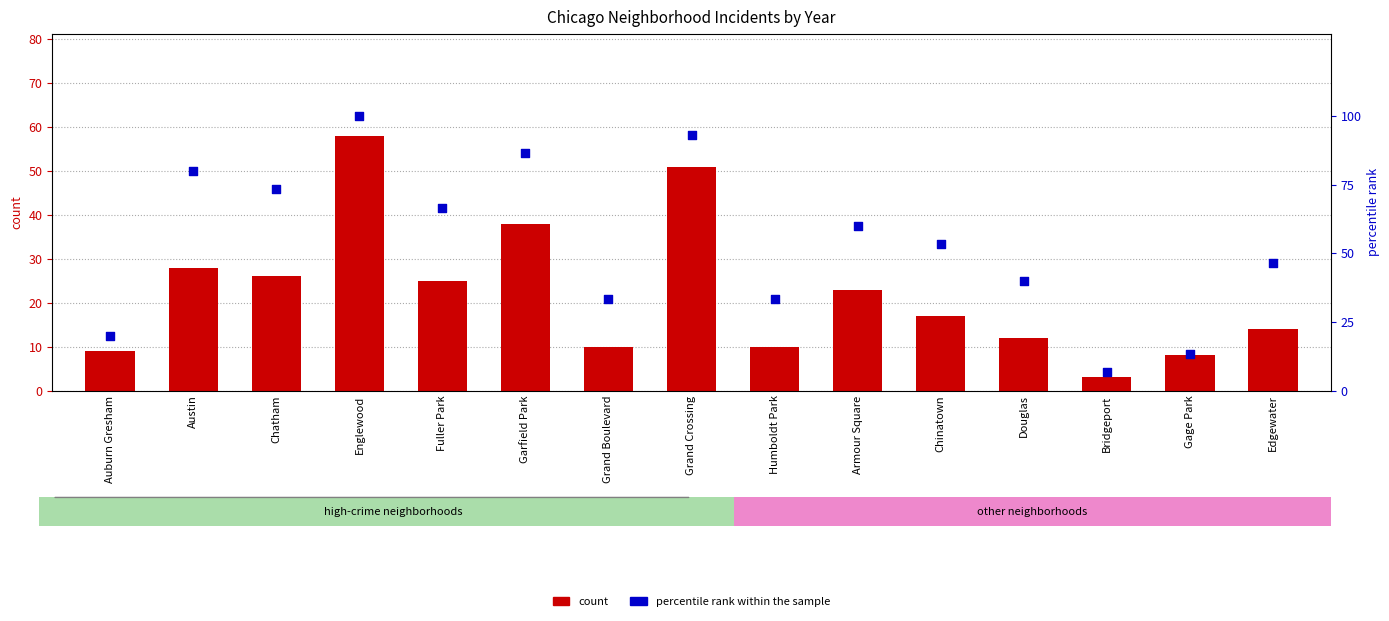

Which series has the largest Y range (max minus min)?

percentile rank within the sample